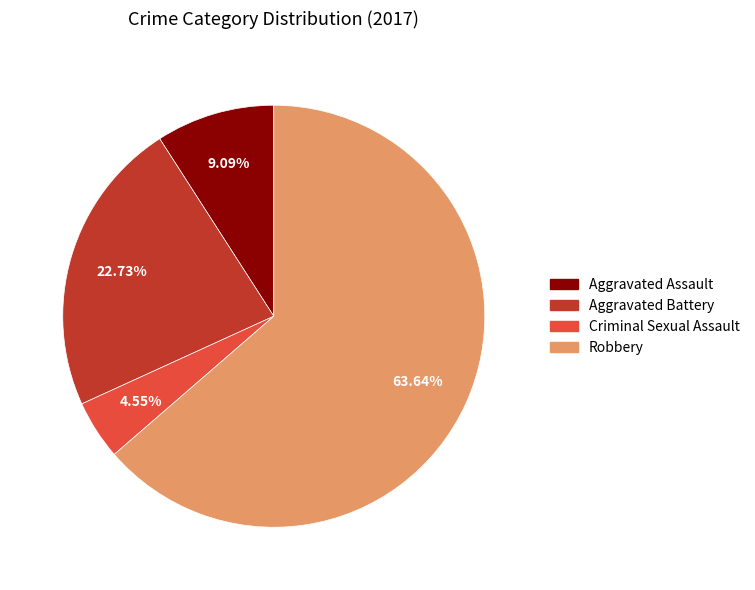

To the nearest percent, what portion does Aggravated Battery represent?

23%